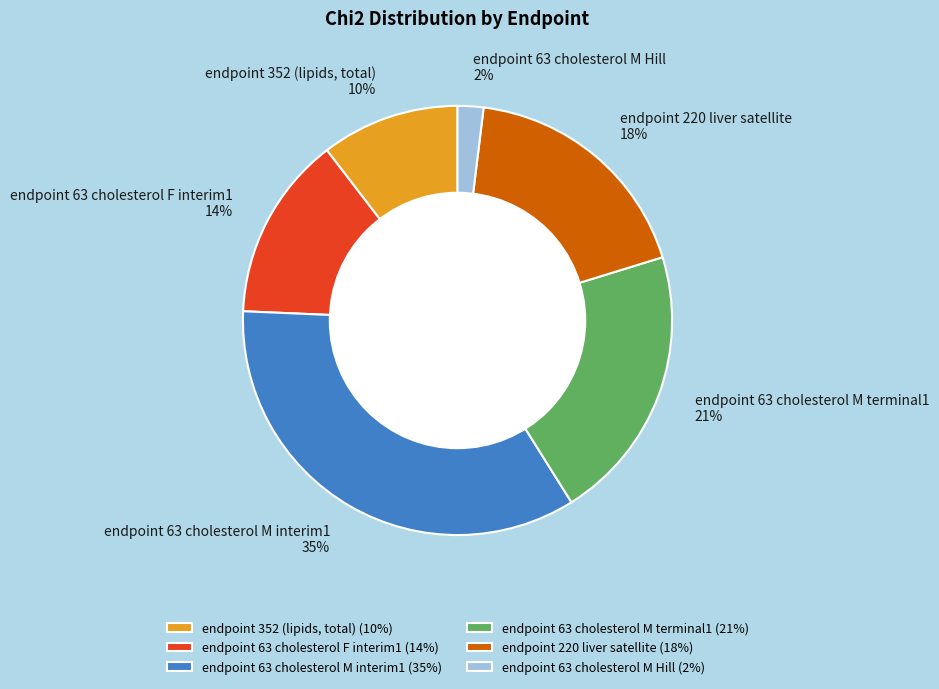

What percentage is the endpoint 352 (lipids, total) slice, to the nearest percent?

10%